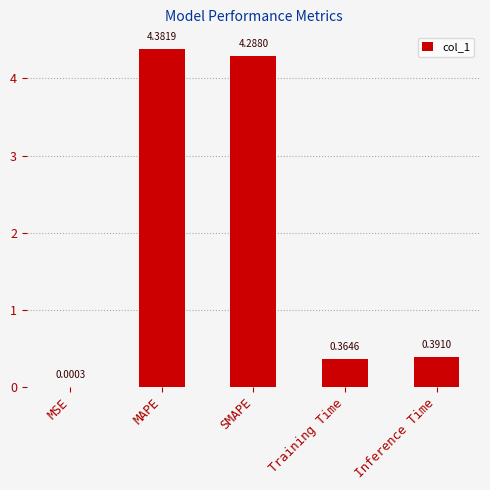

Which category has the highest value across all series?

MAPE